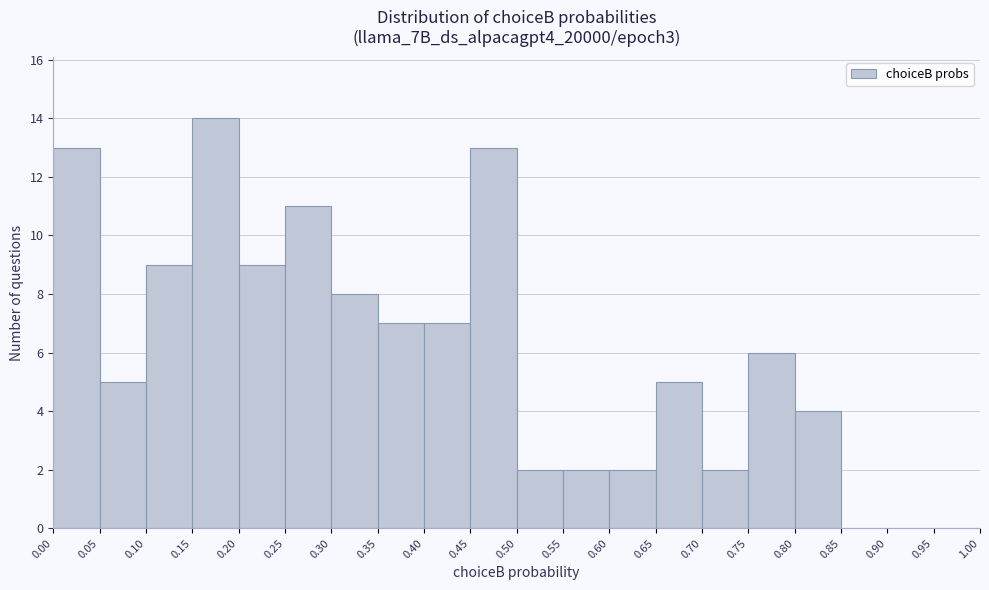

How tall is the bar that spans 0.10 to 0.15 on the x-axis? The values are not printed on the chart, so give them approximately, as read against the axis.

9